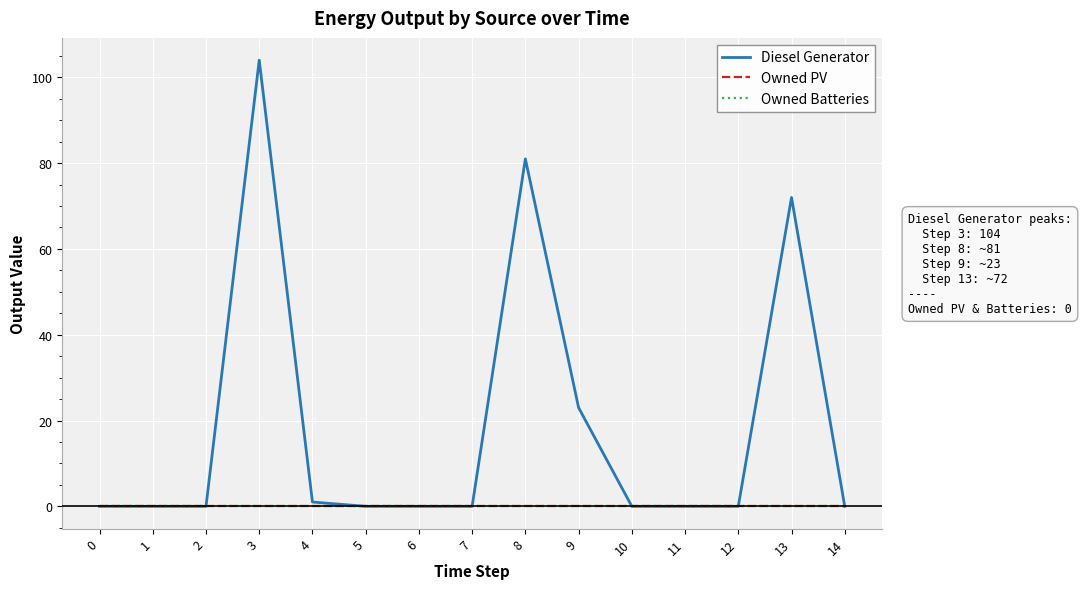

True or false: Owned PV has a value of 0 at 1.

True